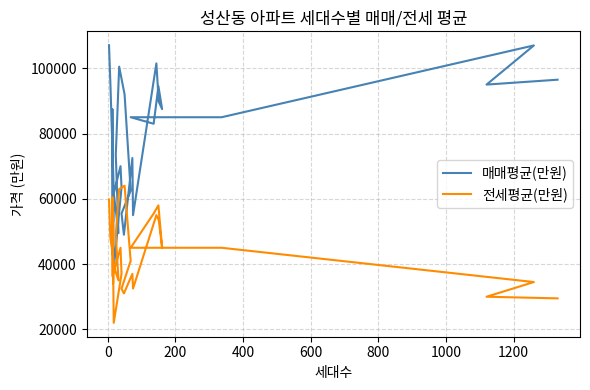

True or false: 전세평균(만원) and 매매평균(만원) cross at least once.

False